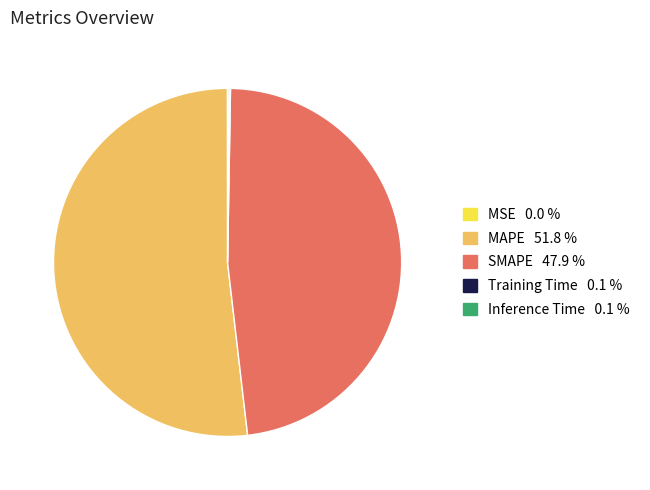

Which category has the biggest portion of the pie?

MAPE